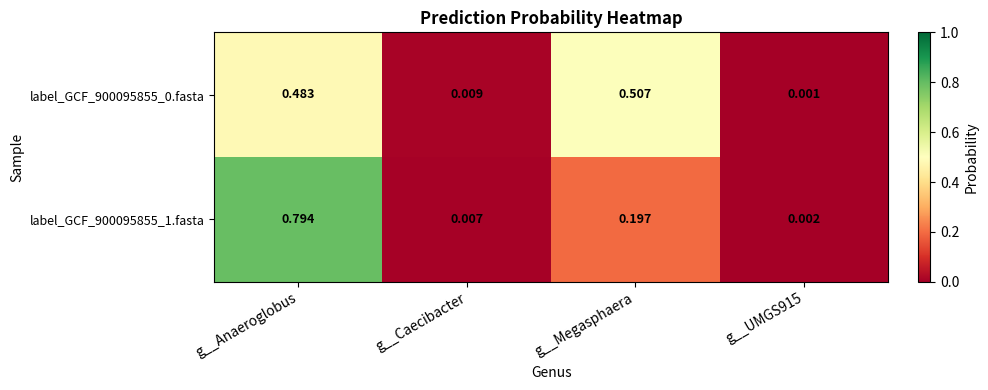

Count the number of categories in the chart.

4